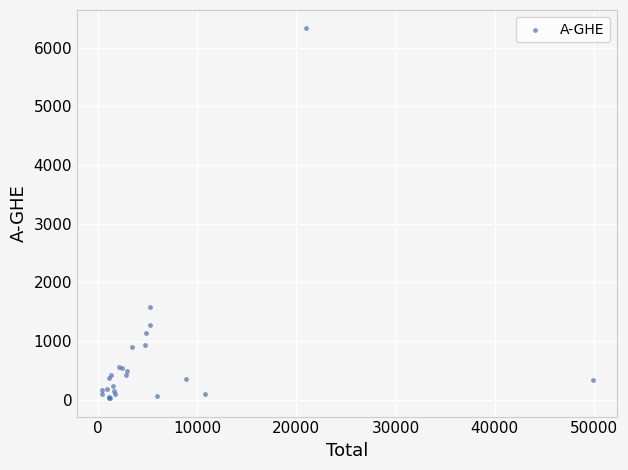

What Y value in the scatter plot is closest to 3176?

1583